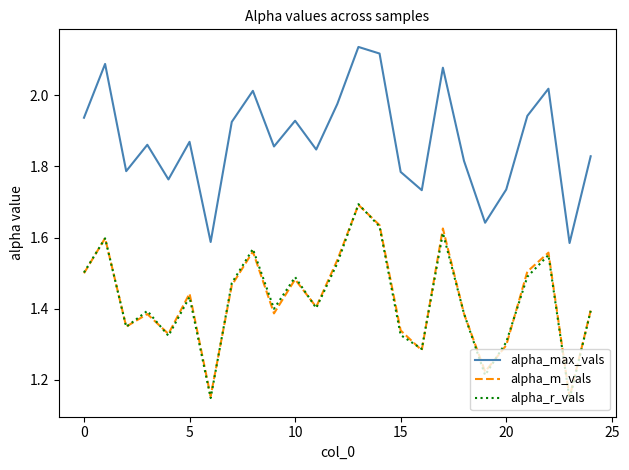

Which series has the widest spread of values?

alpha_max_vals